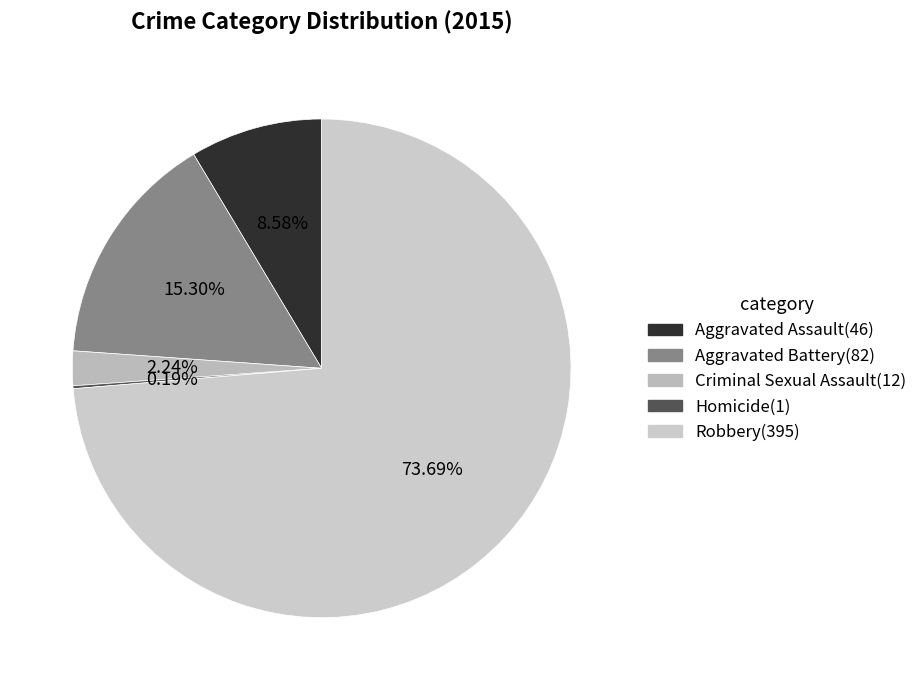

What is the total percentage of Robbery and Aggravated Assault?

82.3%